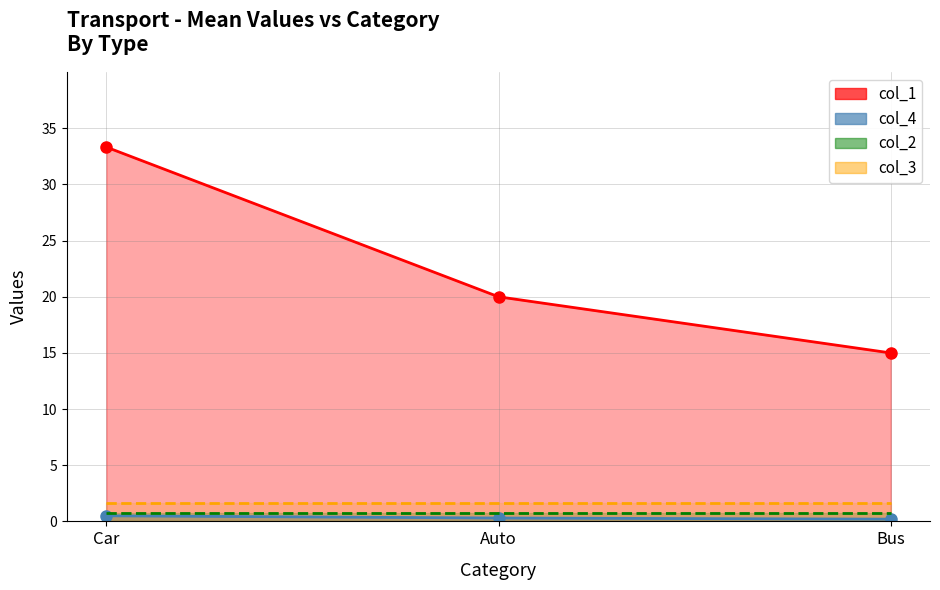

How many col_4 values are between 0 and 1?

3